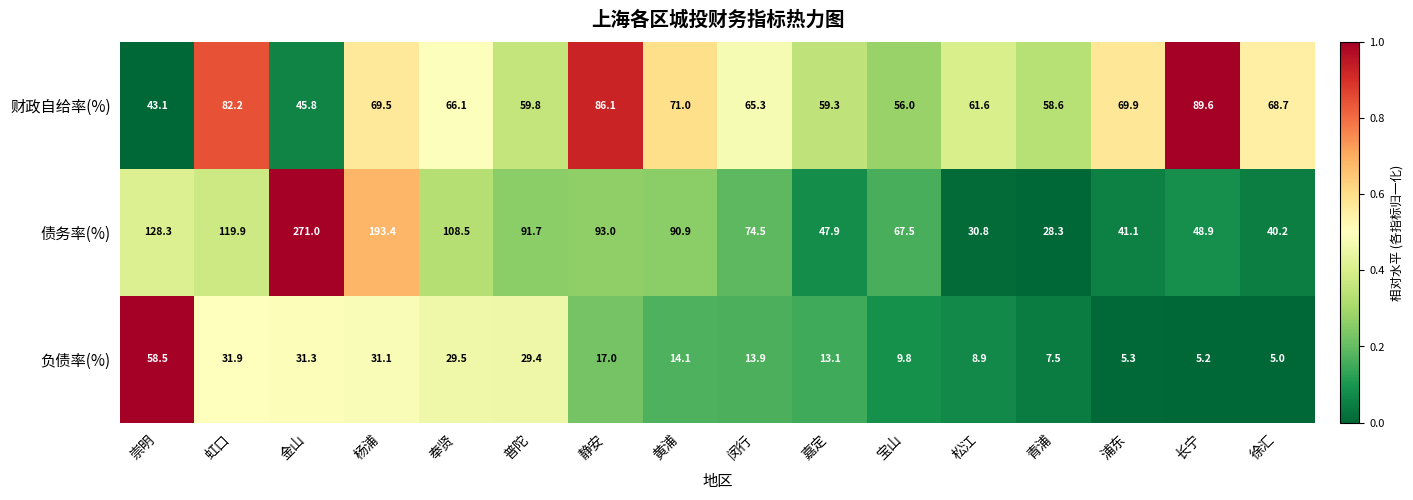

What is the greatest value displayed?

271.0